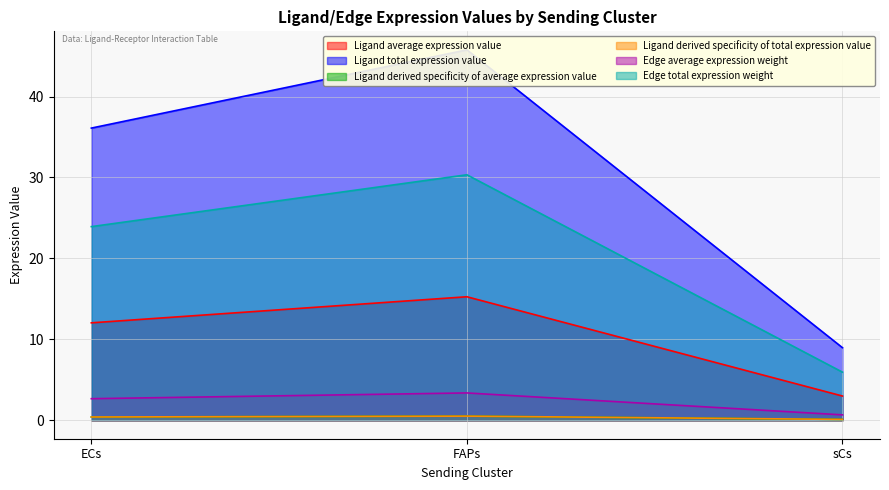

Which series changed the most between FAPs and sCs?

Ligand total expression value